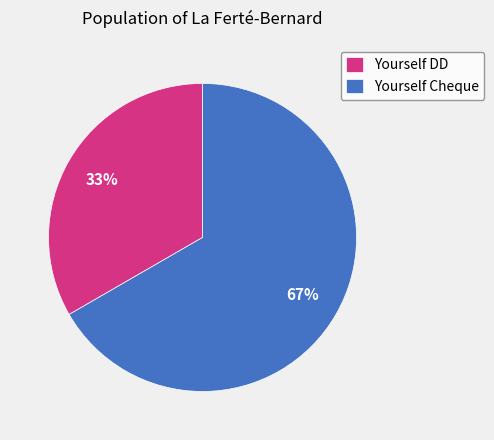

What is the largest slice in the pie chart?

Yourself Cheque